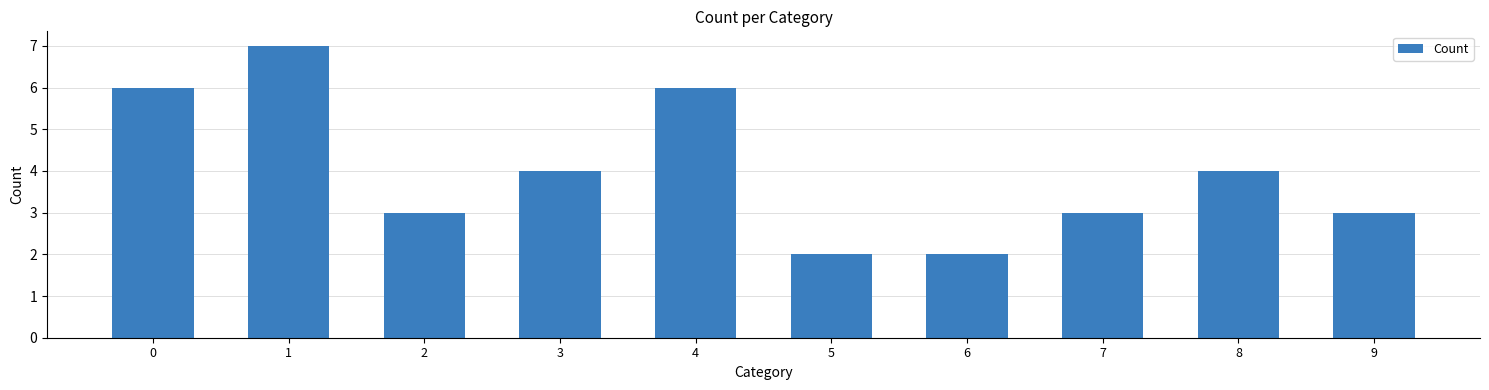

Is it true that the value at 7 is 3?

True